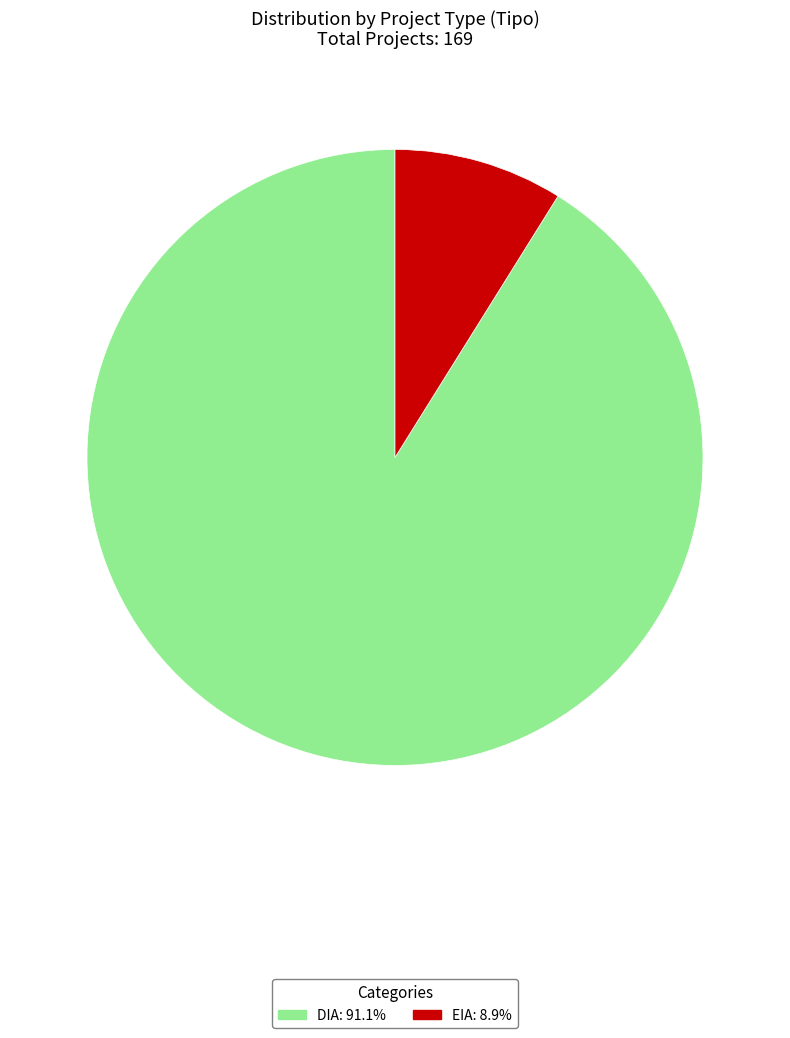

Which has a higher value, DIA or EIA?

DIA